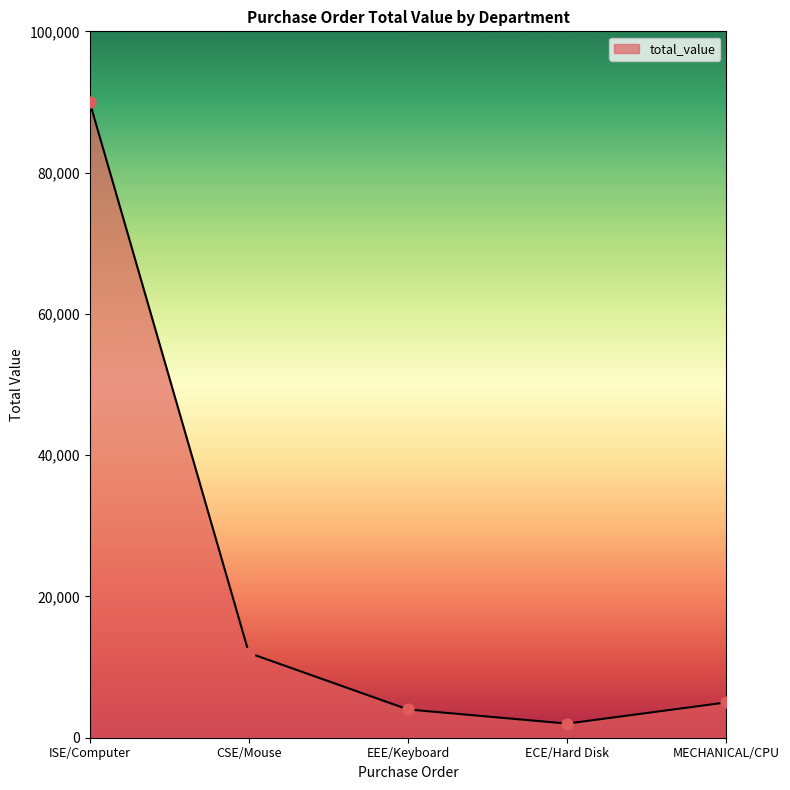

What is the change in value from ISE/Computer to EEE/Keyboard?

-85999